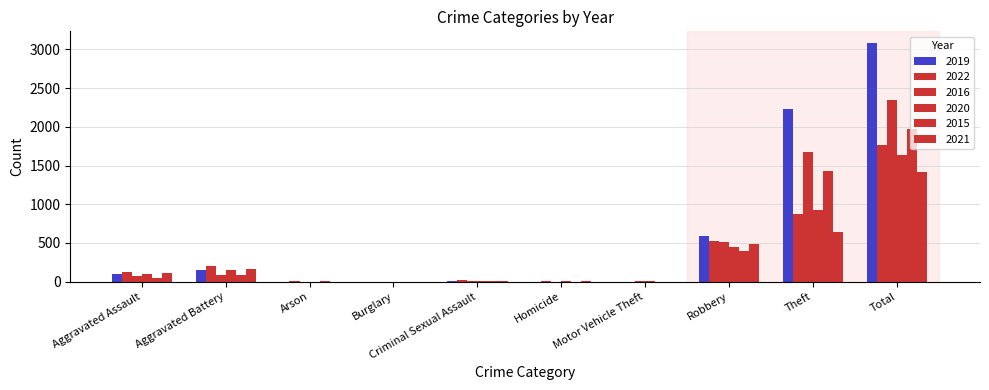

How many groups of bars are there?

10